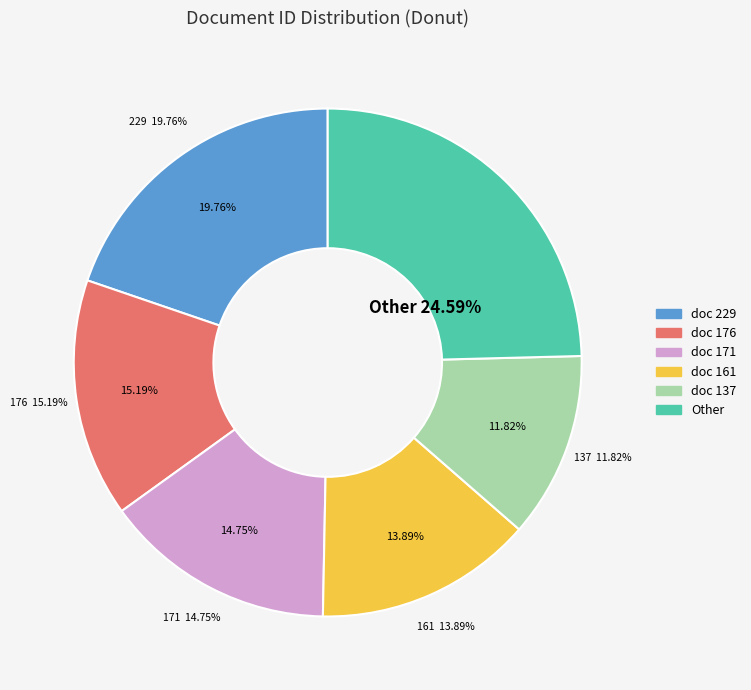

Is doc 171 the majority of the pie?

No